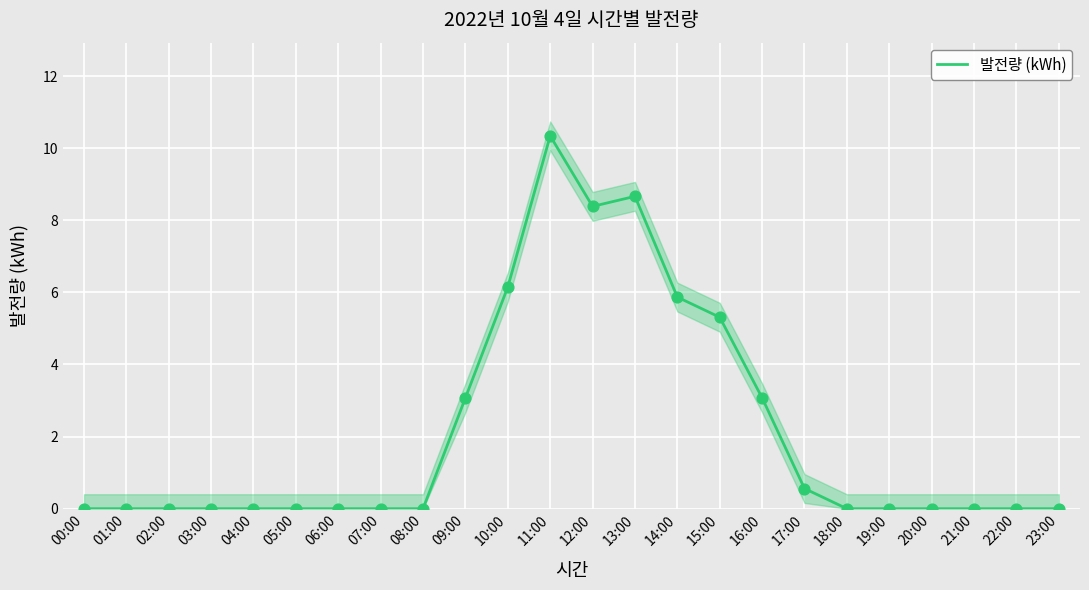

What is the change in value from 15:00 to 22:00?

-5.3